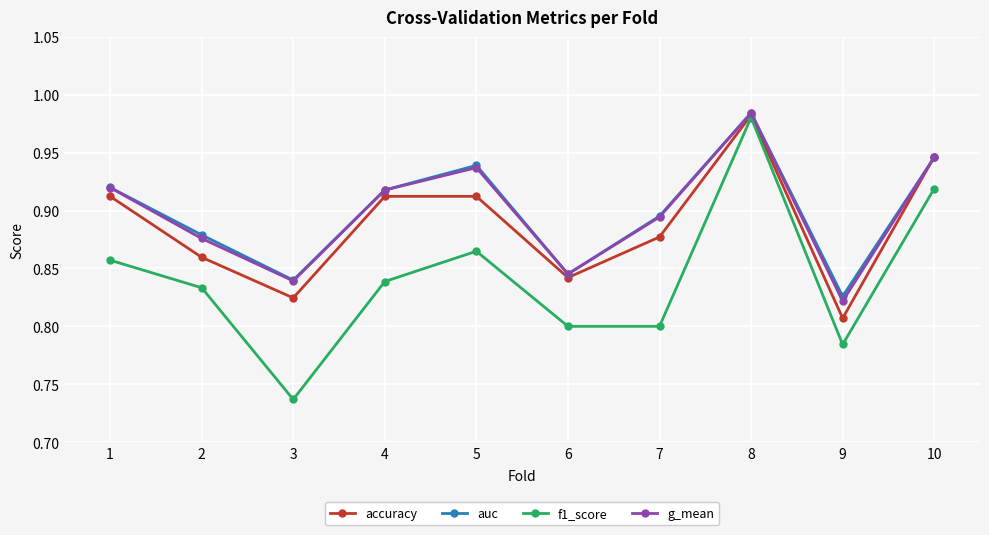

Which label corresponds to the largest value in the chart?

8